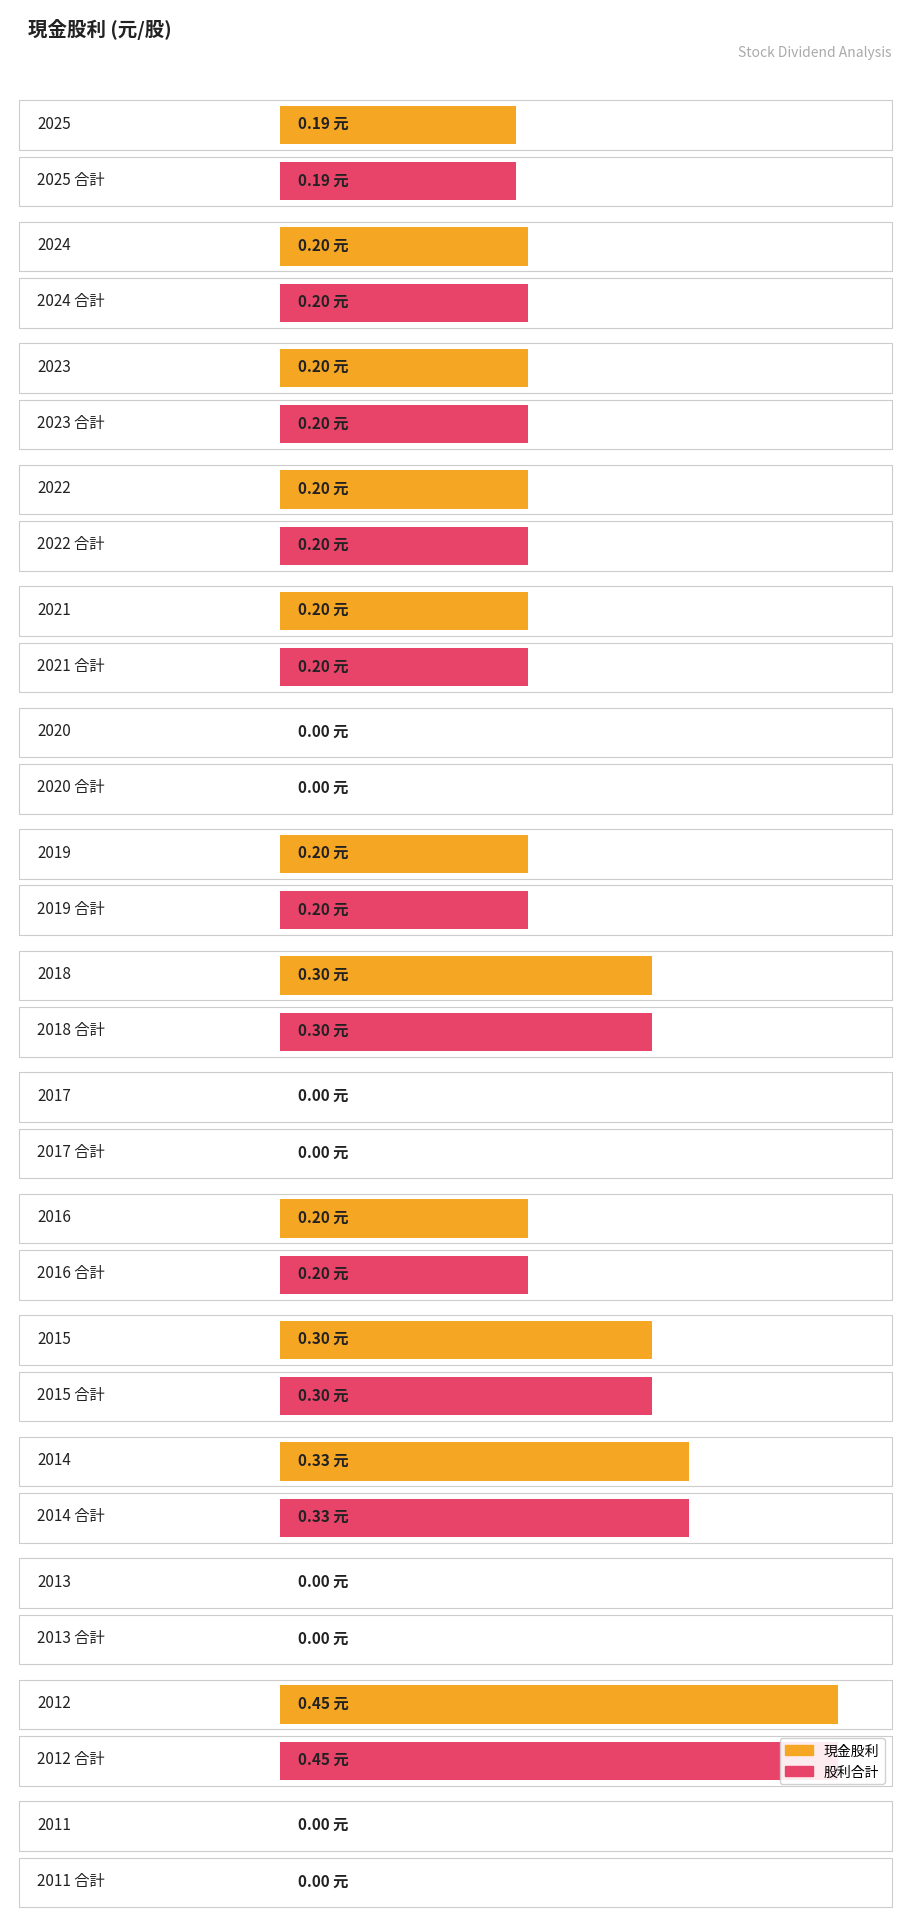

Reading left to right, transcribe all the data shown in this chart.

現金股利合計: 2025=0.2	2024=0.2	2023=0.2	2022=0.2	2021=0.2	2020=0.0	2019=0.2	2018=0.3	2017=0.0	2016=0.2	2015=0.3	2014=0.3	2013=0.0	2012=0.5	2011=0.0
股利合計: 2025=0.2	2024=0.2	2023=0.2	2022=0.2	2021=0.2	2020=0.0	2019=0.2	2018=0.3	2017=0.0	2016=0.2	2015=0.3	2014=0.3	2013=0.0	2012=0.5	2011=0.0